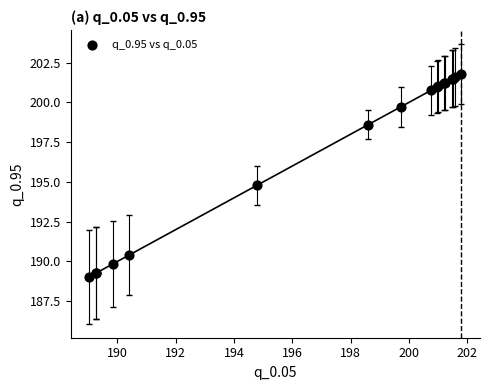

What Y value in the scatter plot is closest to 195?

194.8